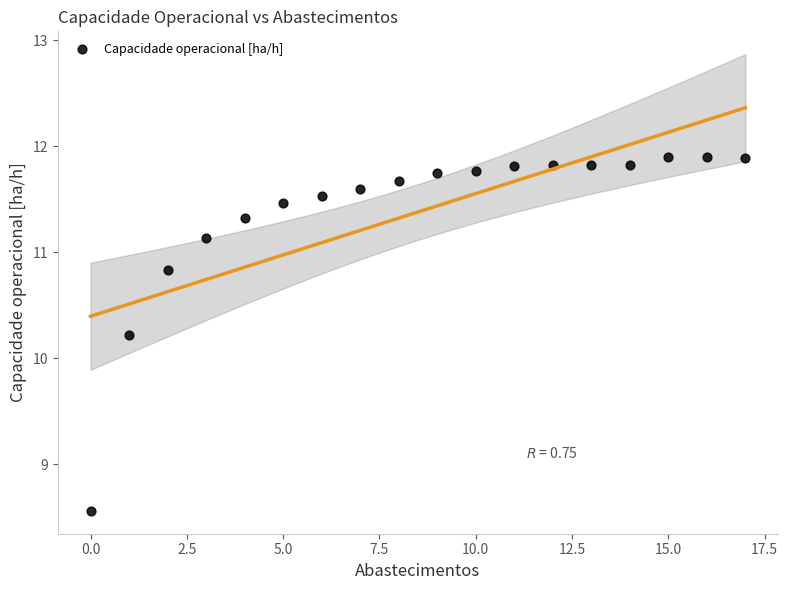

What Y value in the scatter plot is closest to 10?

10.2